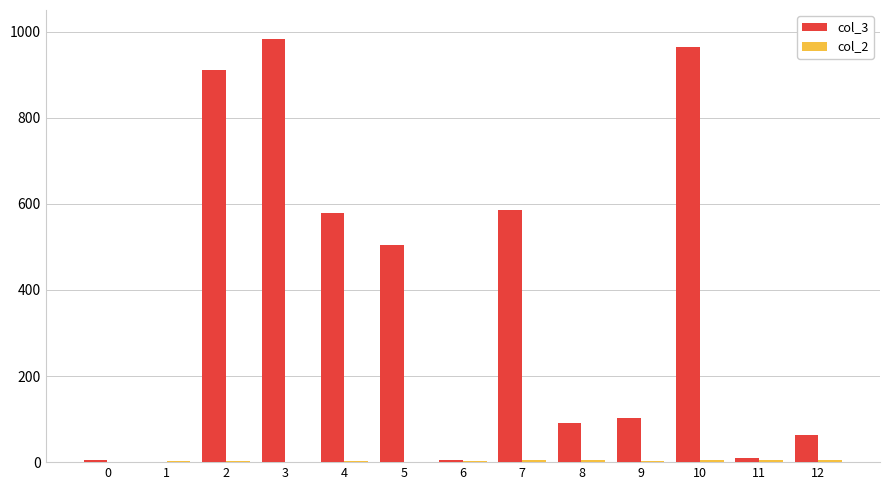

What is the maximum value shown in the chart?

983